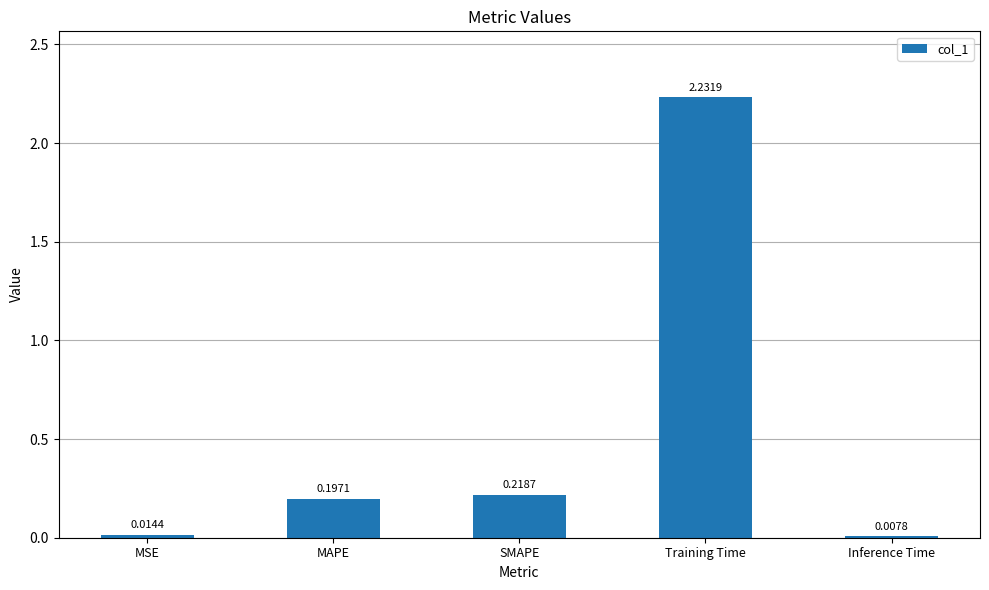

Rank the categories by value from lowest to highest.

Inference Time, MSE, MAPE, SMAPE, Training Time